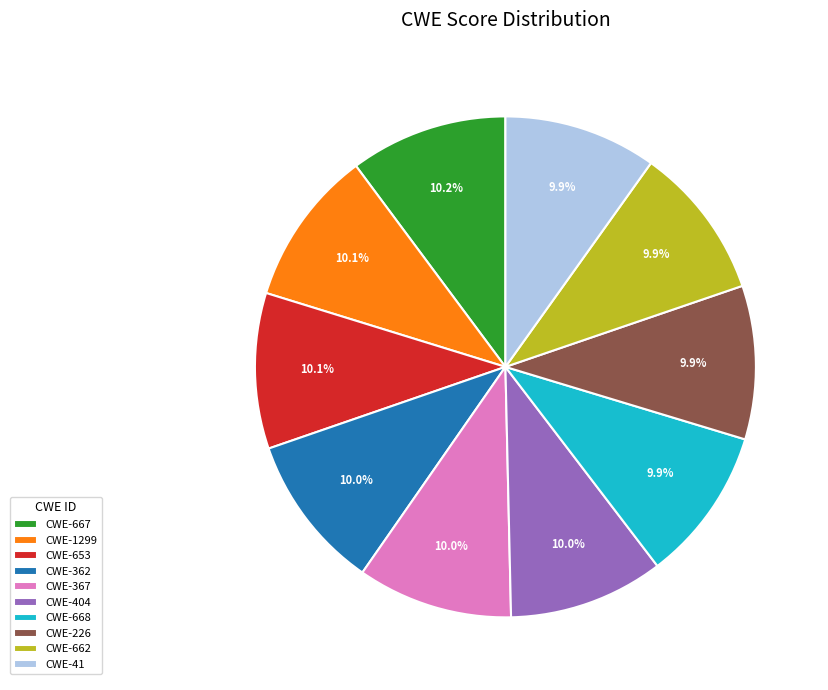

How many slices are in this pie chart?

10